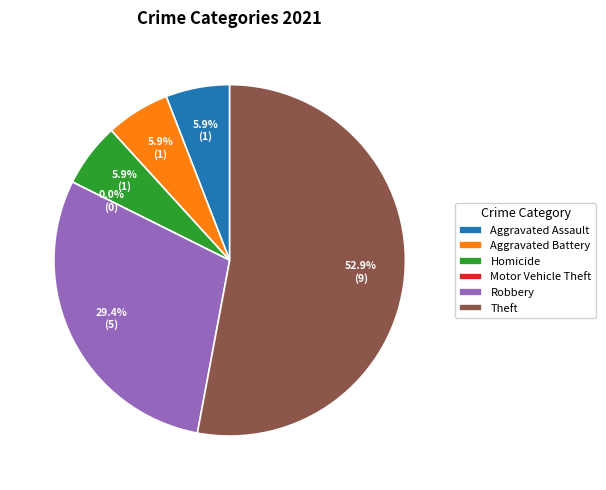

The Theft slice represents 53% of the pie. True or false?

True